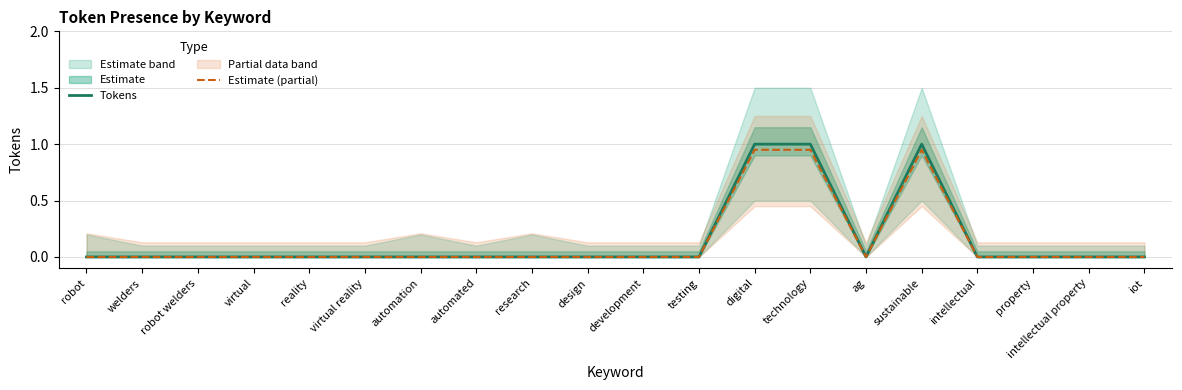

Between virtual and ag, which series saw the biggest shift?

Tokens